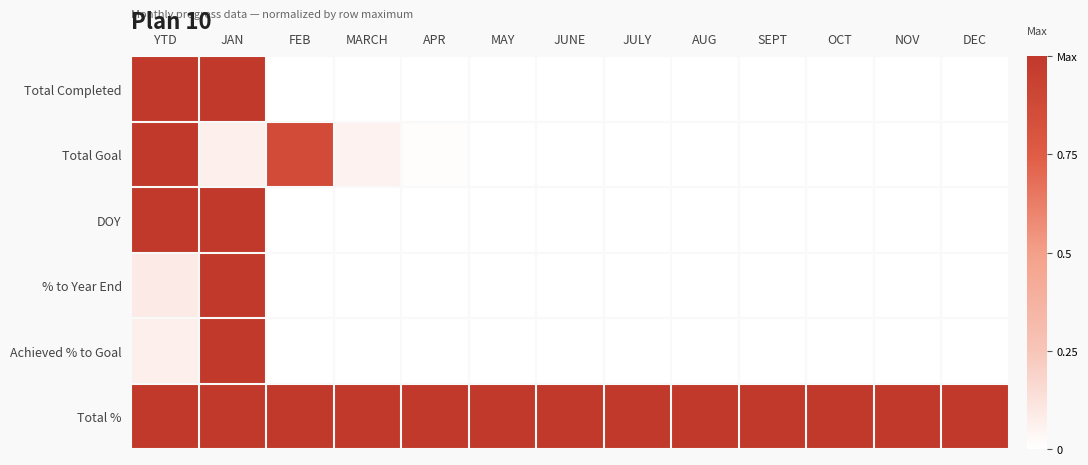

Reading right to left, list all the values displayed in this chart.

Total Completed: DEC=0.0	NOV=0.0	OCT=0.0	SEPT=0.0	AUG=0.0	JULY=0.0	JUNE=0.0	MAY=0.0	APR=0.0	MARCH=0.0	FEB=0.0	JAN=1.0	YTD=1.0
Total Goal: DEC=0.0	NOV=0.0	OCT=0.0	SEPT=0.0	AUG=0.0	JULY=0.0	JUNE=0.0	MAY=0.0	APR=0.0	MARCH=0.1	FEB=0.9	JAN=0.1	YTD=1.0
DOY: DEC=0.0	NOV=0.0	OCT=0.0	SEPT=0.0	AUG=0.0	JULY=0.0	JUNE=0.0	MAY=0.0	APR=0.0	MARCH=0.0	FEB=0.0	JAN=1.0	YTD=1.0
% to Year End: DEC=0.0	NOV=0.0	OCT=0.0	SEPT=0.0	AUG=0.0	JULY=0.0	JUNE=0.0	MAY=0.0	APR=0.0	MARCH=0.0	FEB=0.0	JAN=1.0	YTD=0.1
Achieved % to Goal: DEC=0.0	NOV=0.0	OCT=0.0	SEPT=0.0	AUG=0.0	JULY=0.0	JUNE=0.0	MAY=0.0	APR=0.0	MARCH=0.0	FEB=0.0	JAN=1.0	YTD=0.1
Total %: DEC=1.0	NOV=1.0	OCT=1.0	SEPT=1.0	AUG=1.0	JULY=1.0	JUNE=1.0	MAY=1.0	APR=1.0	MARCH=1.0	FEB=1.0	JAN=1.0	YTD=1.0